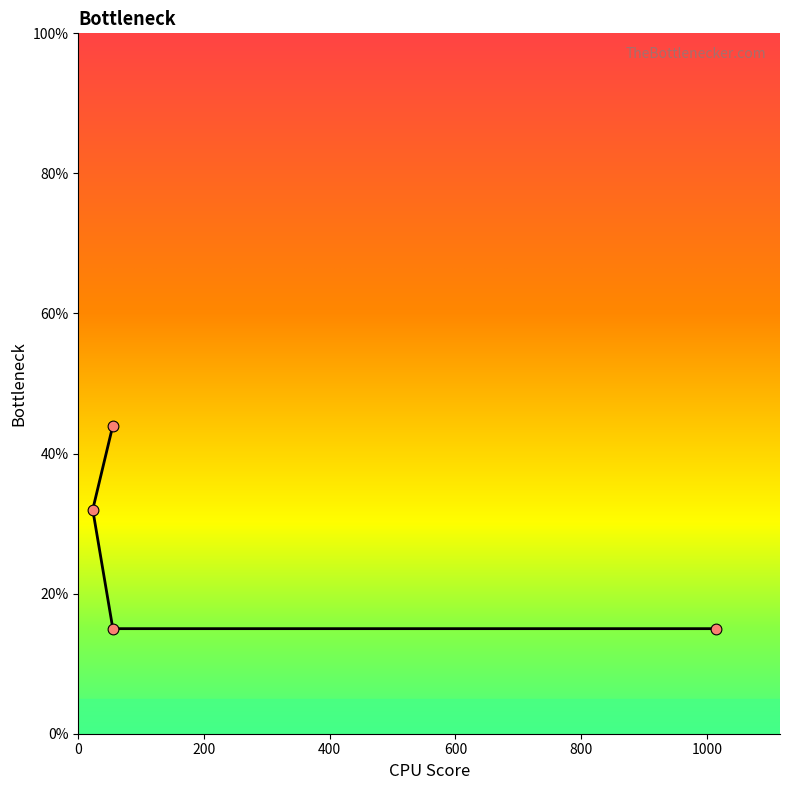

What is the change in value from 1015 to 55?

+29